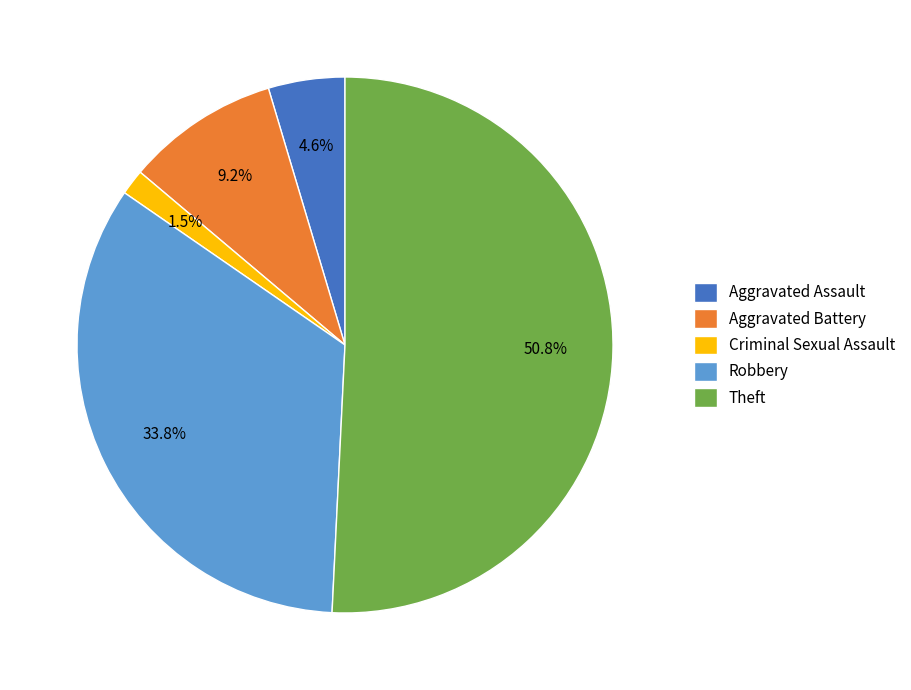

Count the number of slices in the pie.

5